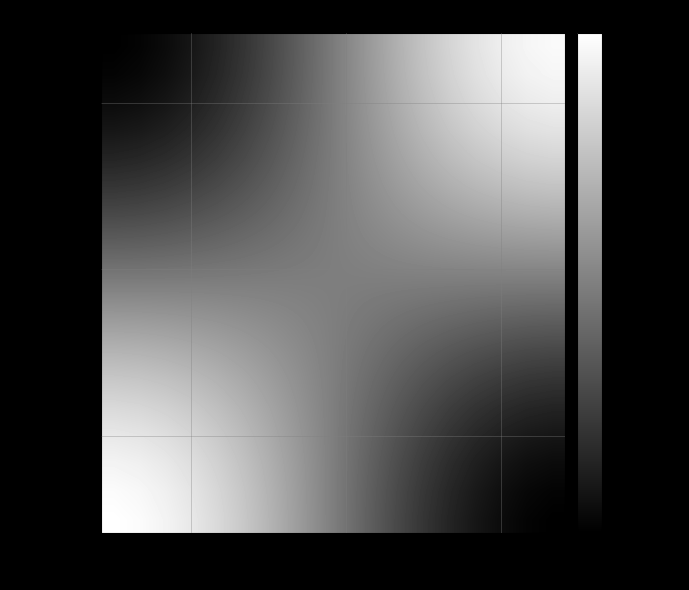

How many series are shown in this chart?

18